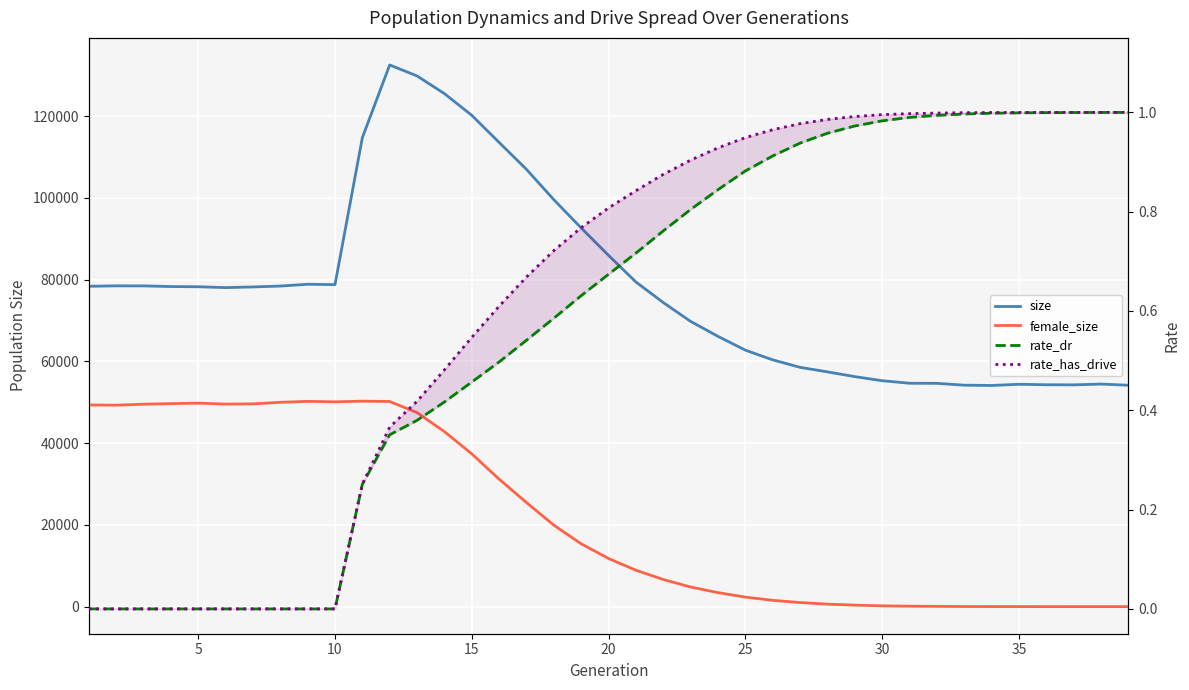

Does the chart display data point markers on the line(s)?

No